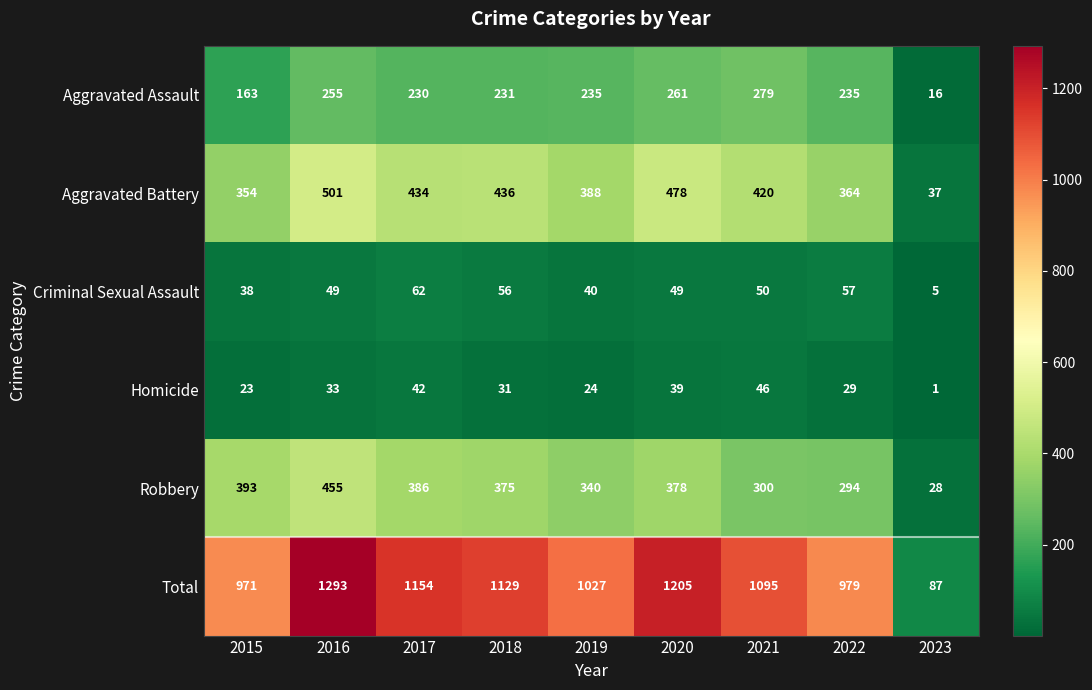

Count the number of categories in the chart.

9